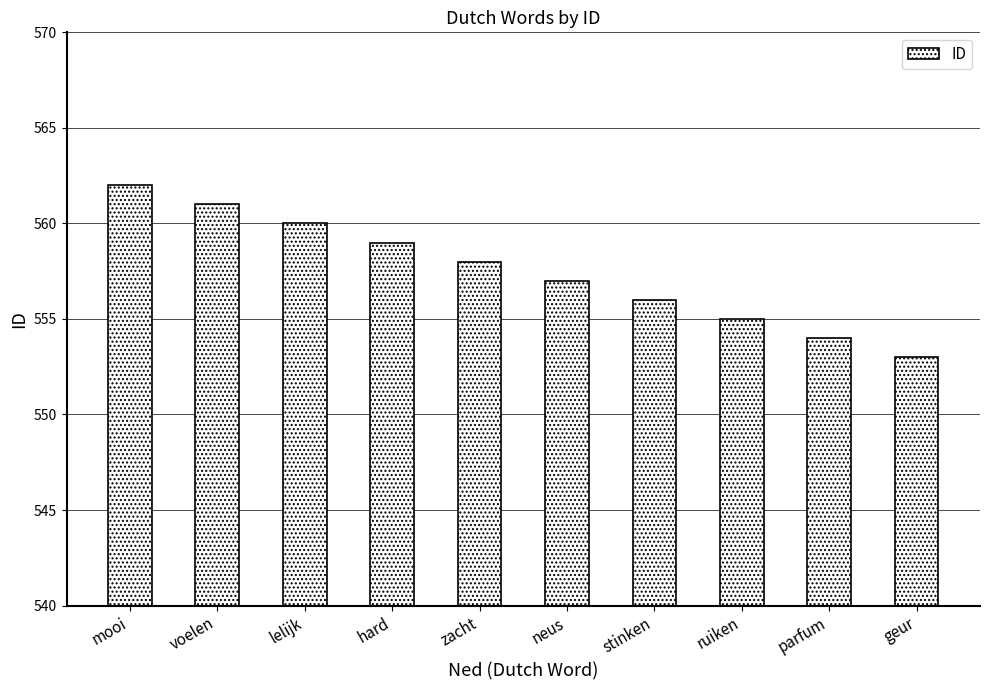

True or false: the data shows 757 at lelijk.

False